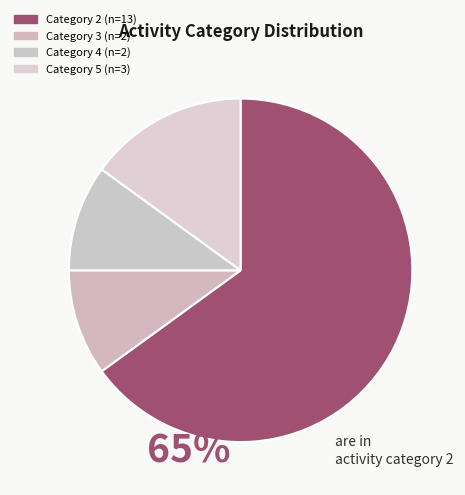

Which category accounts for the majority?

2